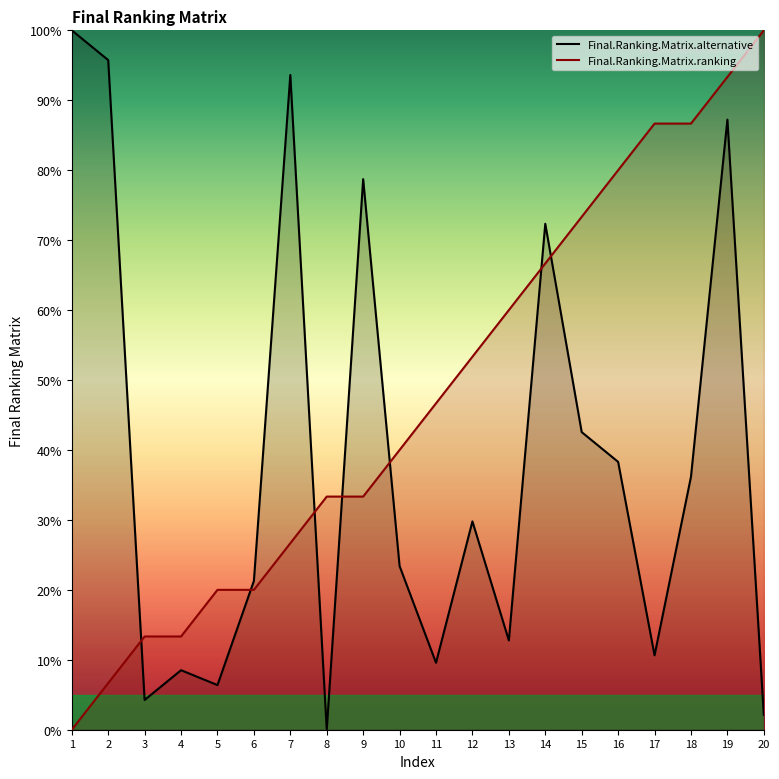

What is the maximum value shown in the chart?

100.0